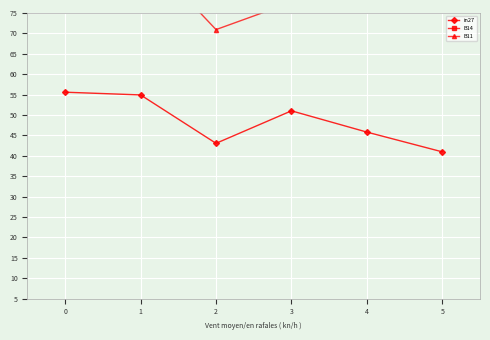

What value does the B11 series have at 3?

77.6